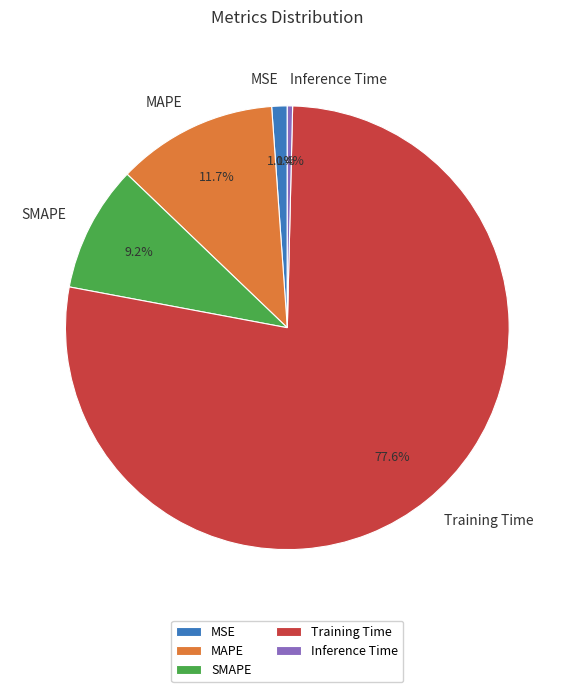

What is the smallest slice in the pie chart?

Inference Time